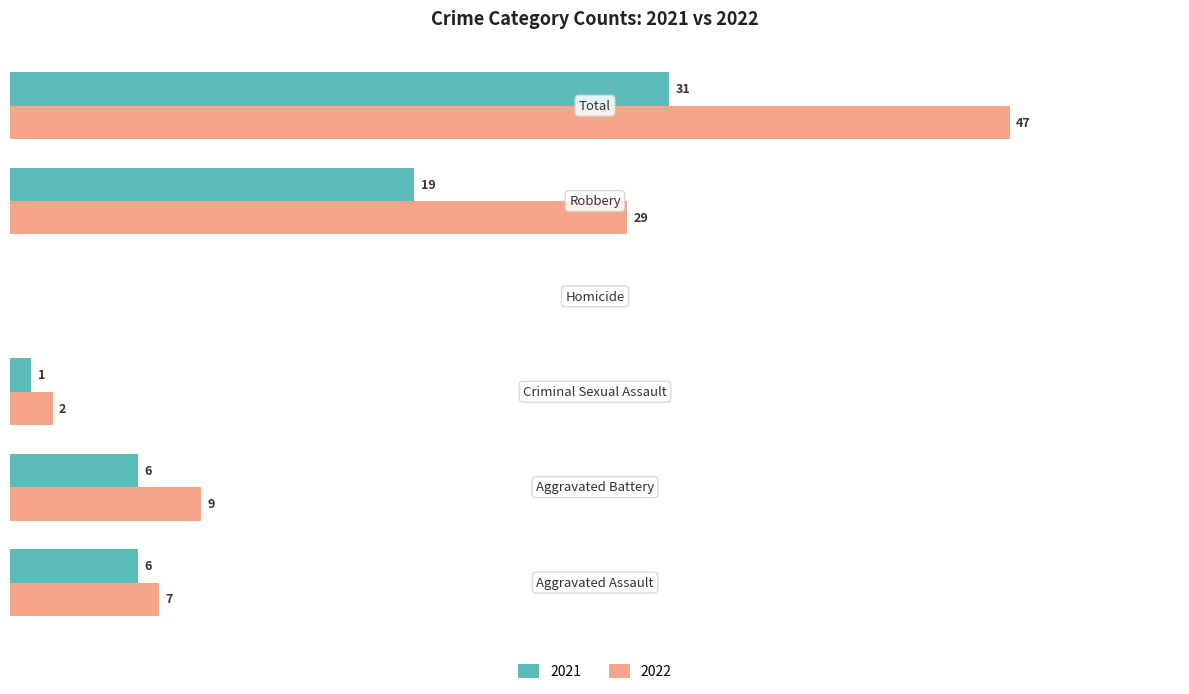

At which label does 2022 reach its minimum?

Homicide